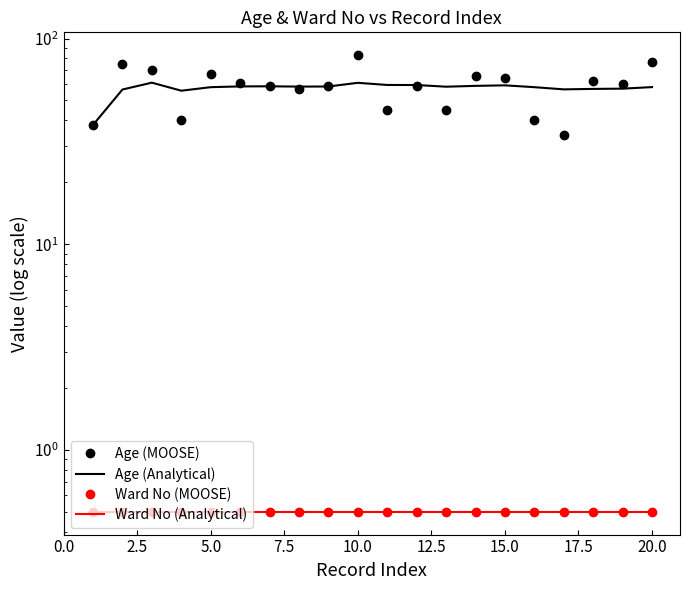

True or false: Age (Analytical) and Ward No (MOOSE) cross at least once.

False